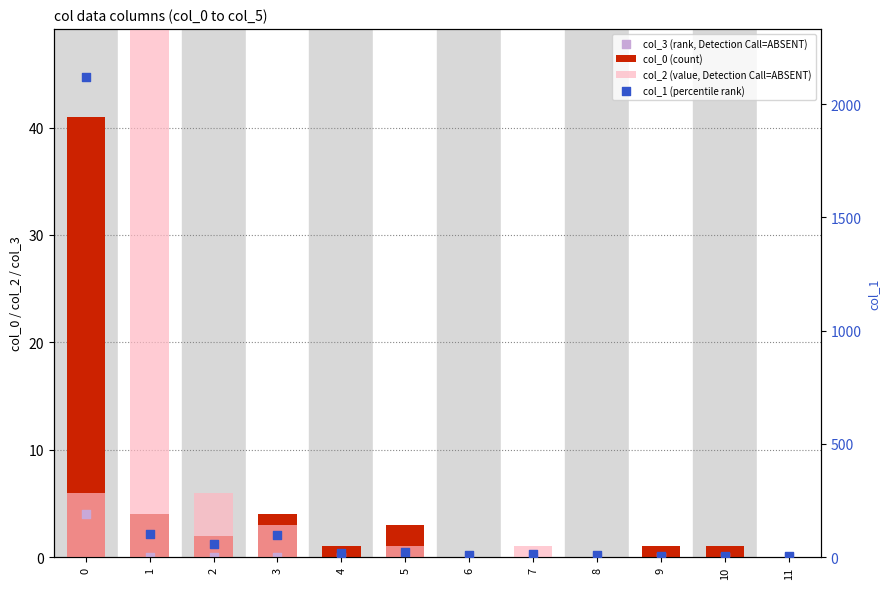

What are all the series names shown in the legend?

col_0 (count), col_2 (value, Detection Call=ABSENT), col_3 (rank, Detection Call=ABSENT), col_1 (percentile rank)